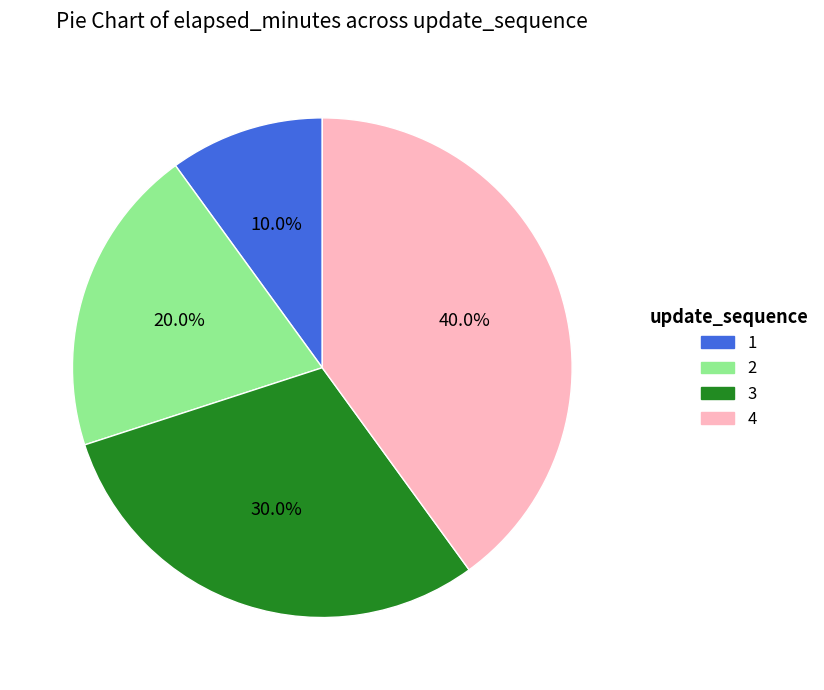

Approximately how many times larger is the value at 3 compared to 1?

3.0